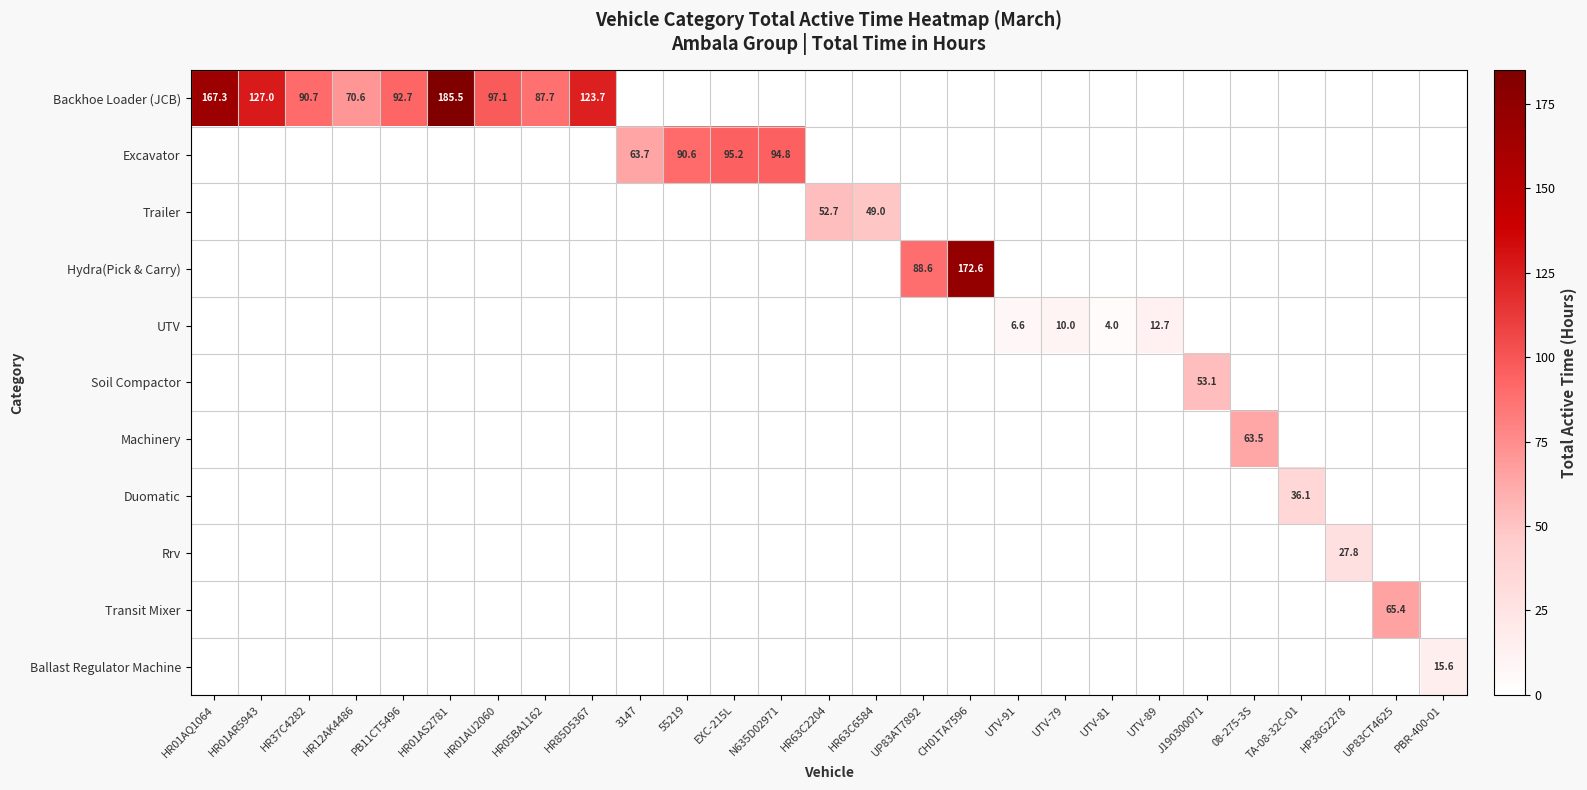

Which series has the largest range (max minus min)?

Backhoe Loader (JCB)